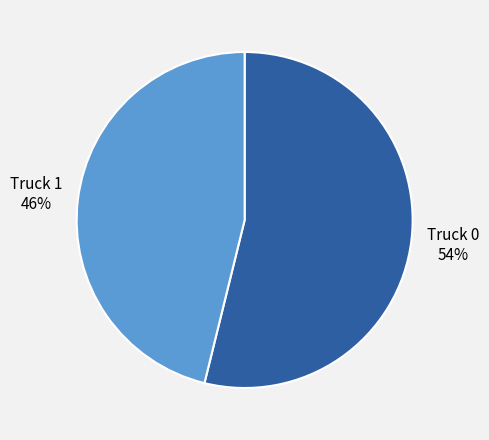

Count the number of slices in the pie.

2